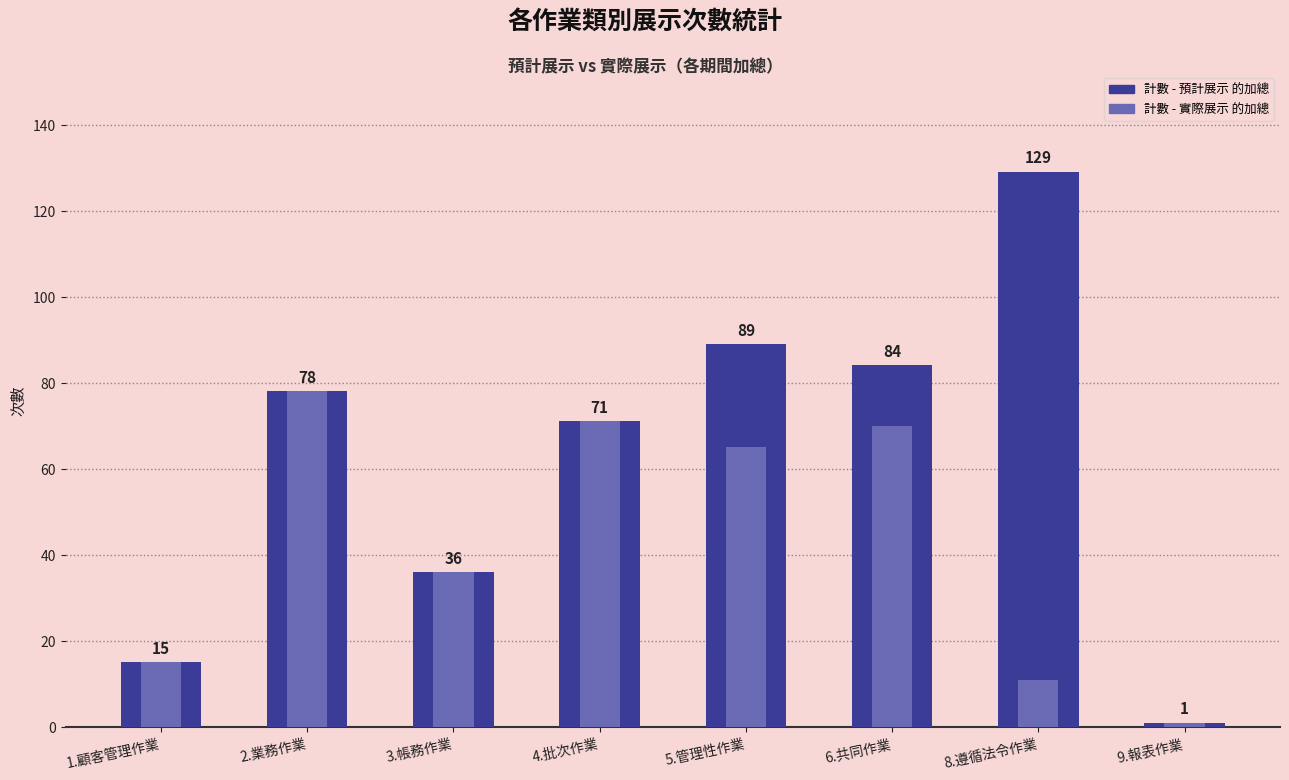

What is the spread (max minus min) of values at 6.共同作業?

14